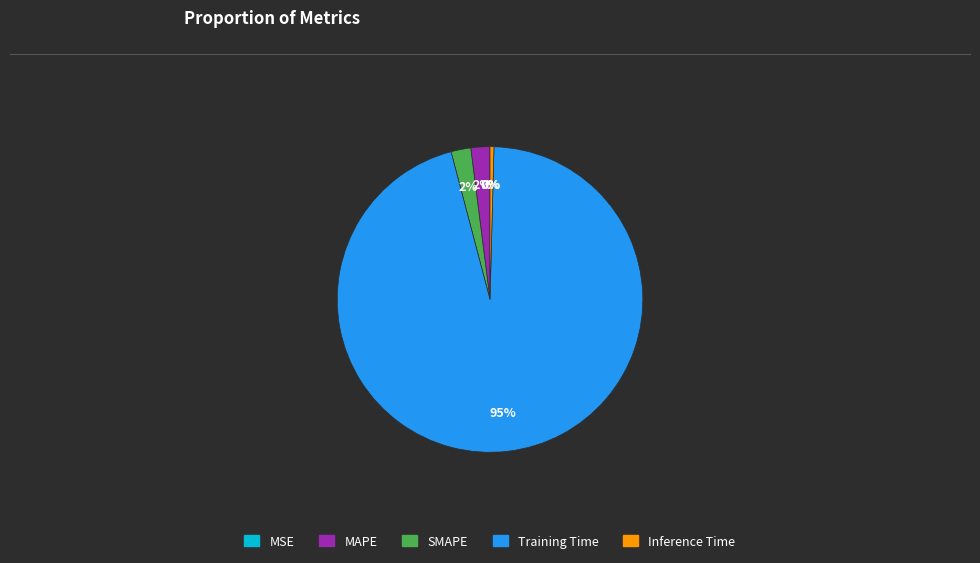

Is the sum of Inference Time and SMAPE greater than half?

No